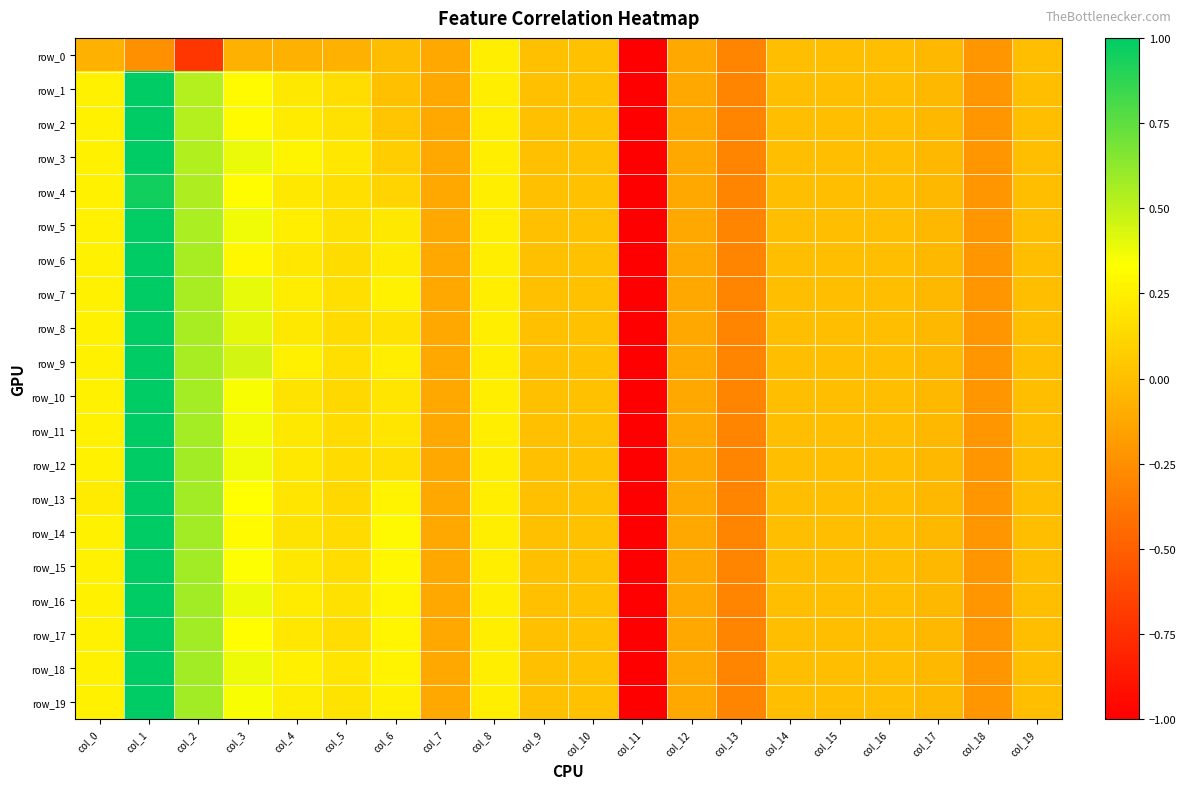

At which label does row_17 reach its peak?

col_1